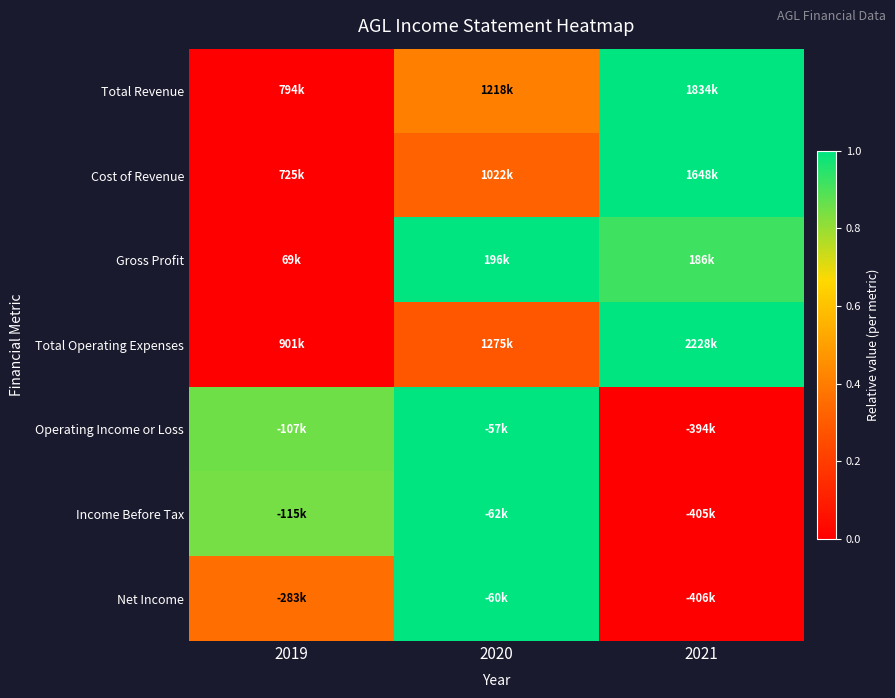

At which category does the chart reach its minimum across all series?

2019